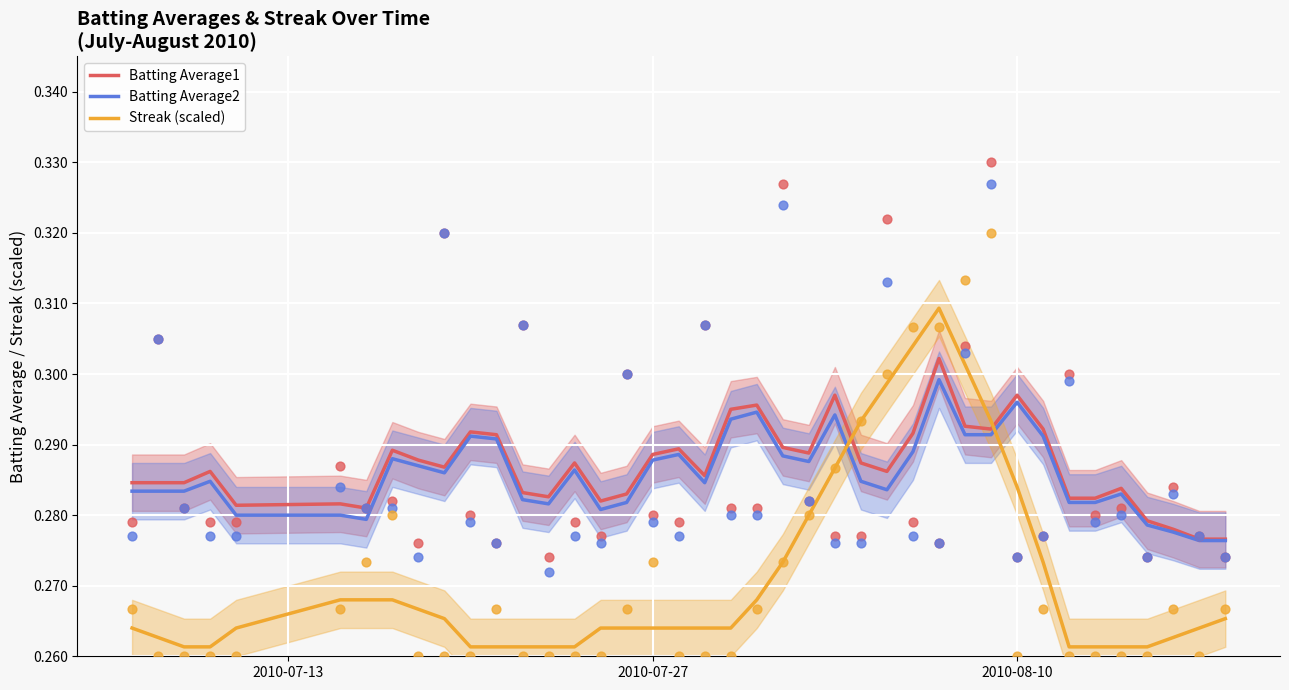

Which series has the largest total across all categories?

Batting Average1